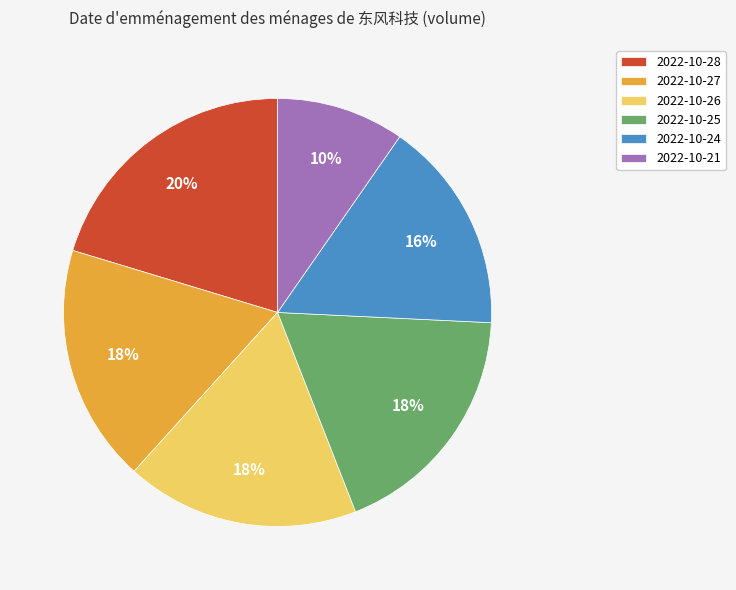

Does 2022-10-27 represent more than half of the total?

No